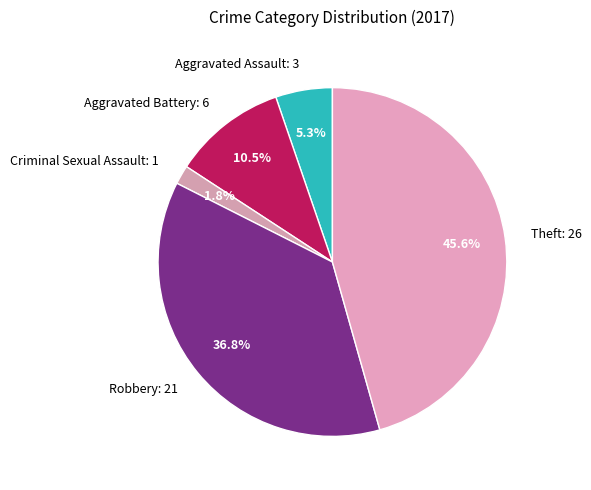

What is the ratio of the value at Criminal Sexual Assault: 1 to the value at Aggravated Assault: 3?

0.3